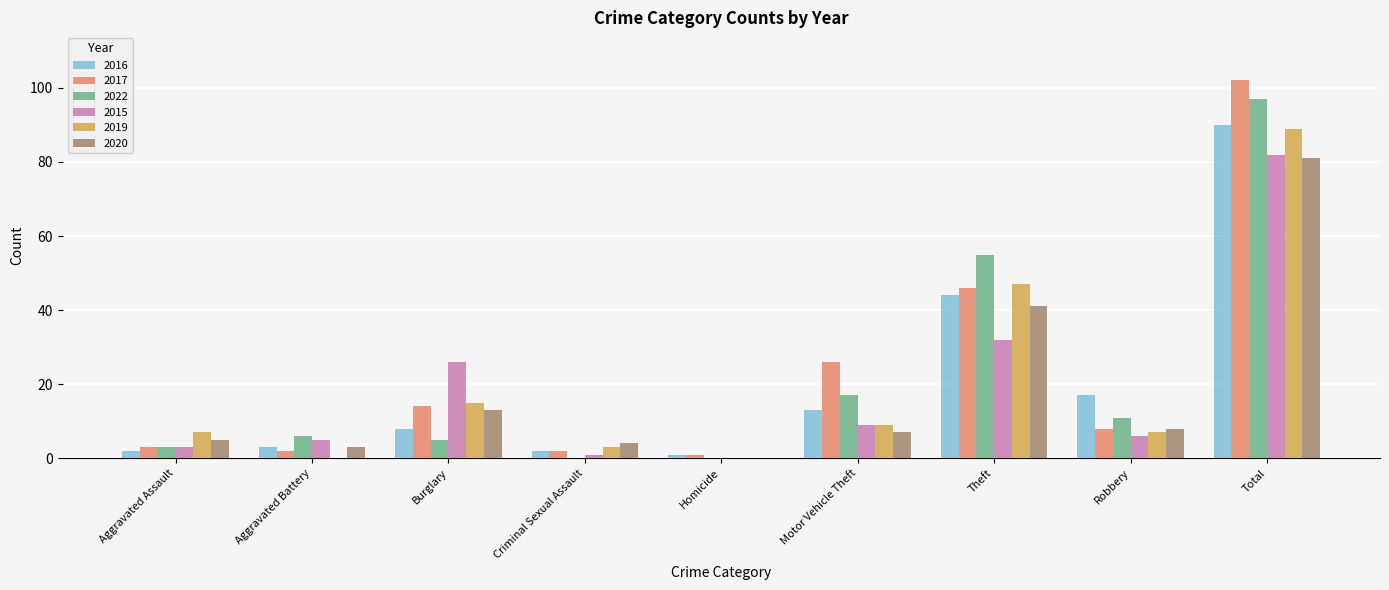

What are all the series names shown in the legend?

2016, 2017, 2022, 2015, 2019, 2020